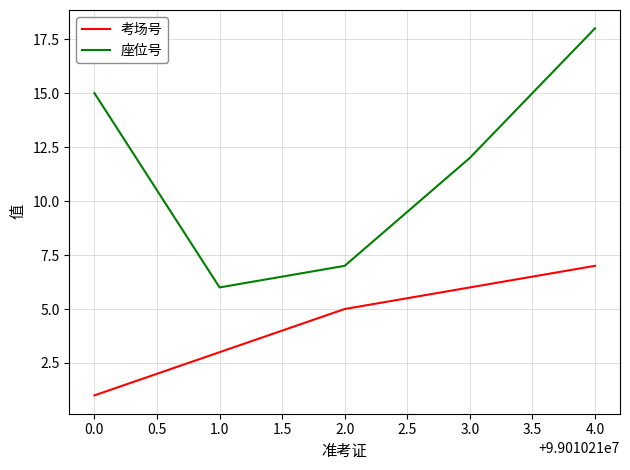

Is it true that 座位号 equals 6 at 1.0?

True